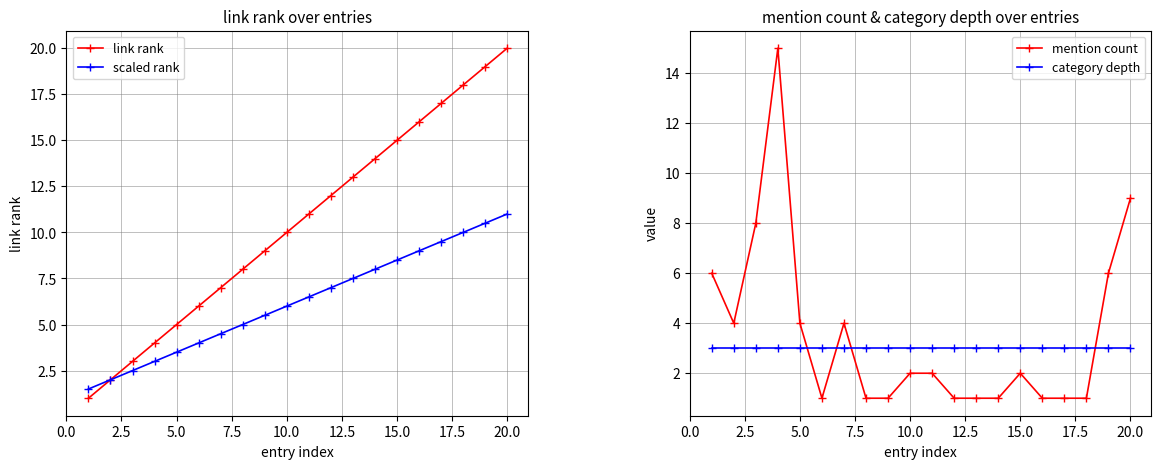

Does the chart have visible grid lines?

Yes